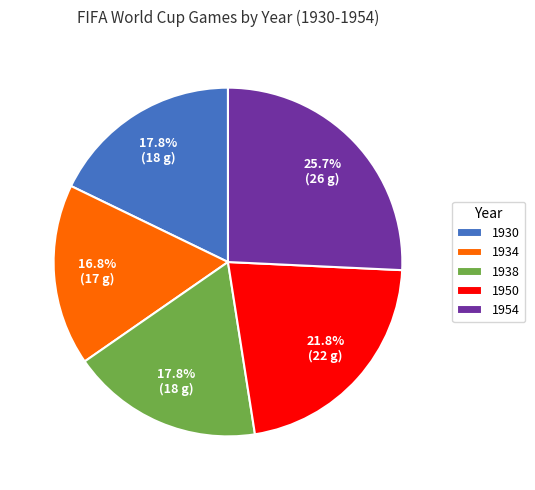

What percentage is the 1954 slice, to the nearest percent?

26%